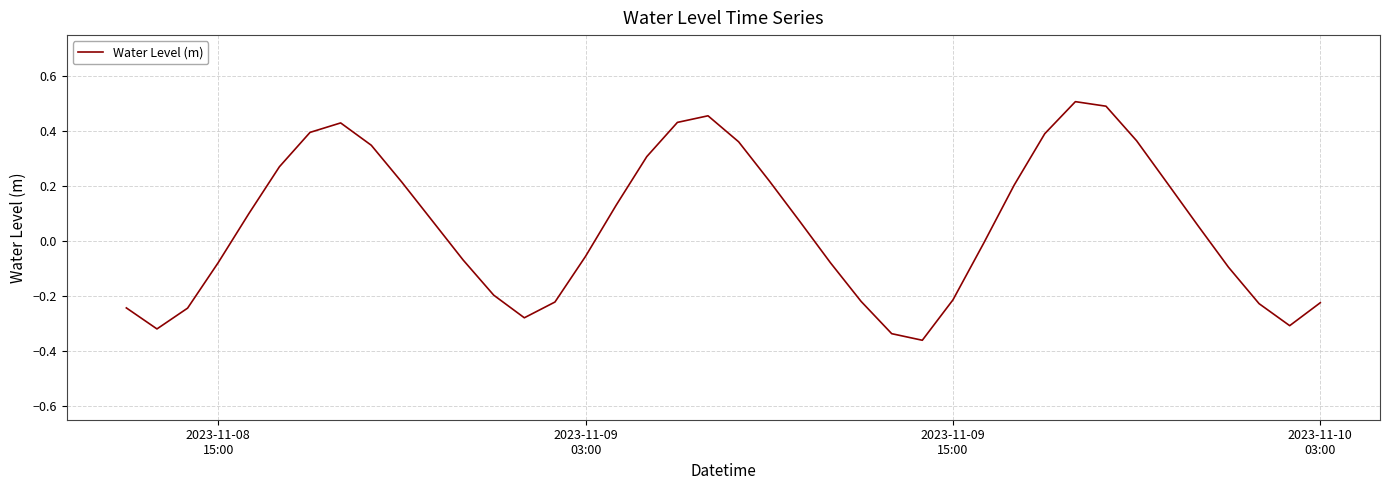

What is the difference between the maximum and minimum values?

0.9